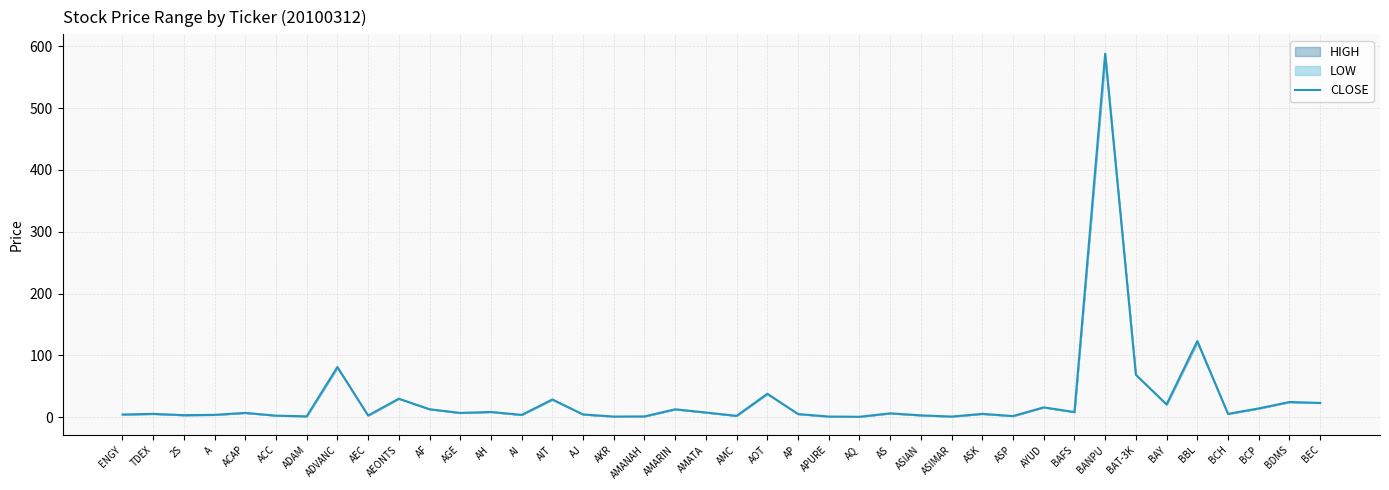

Reading left to right, what are all the values shown in this chart?

ENGY=4.1	TDEX=5.2	2S=3.1	A=3.6	ACAP=6.8	ACC=2.3	ADAM=1.2	ADVANC=81.0	AEC=2.5	AEONTS=29.8	AF=12.7	AGE=6.7	AH=8.3	AI=3.5	AIT=28.5	AJ=4.3	AKR=0.8	AMANAH=1.1	AMARIN=12.6	AMATA=7.4	AMC=2.0	AOT=37.8	AP=4.9	APURE=0.8	AQ=0.5	AS=6.0	ASIAN=2.8	ASIMAR=0.8	ASK=5.2	ASP=1.7	AYUD=15.7	BAFS=8.1	BANPU=588.0	BAT-3K=68.5	BAY=20.5	BBL=123.0	BCH=5.2	BCP=14.0	BDMS=24.4	BEC=22.9